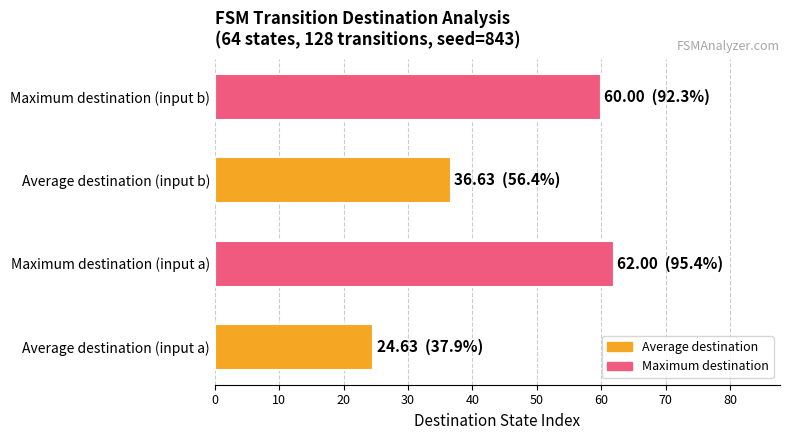

Is it true that the value at Average destination (input b) is 56.2?

False